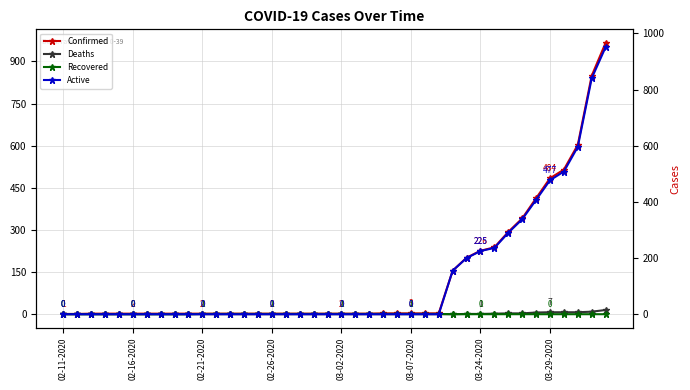

Which series has the largest total across all categories?

Confirmed